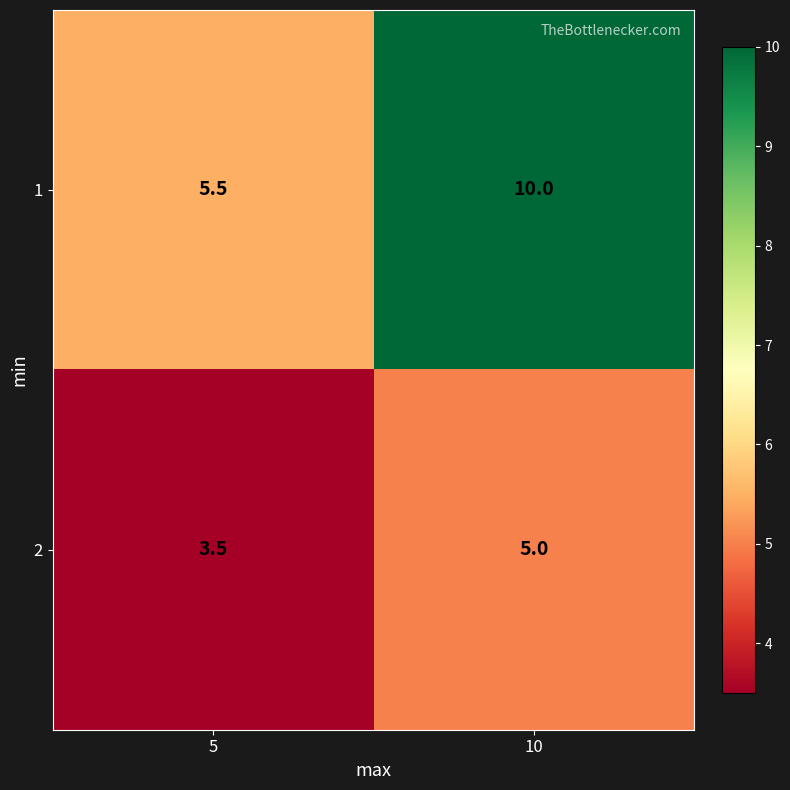

Where is 1 nearest to the value 7?

5